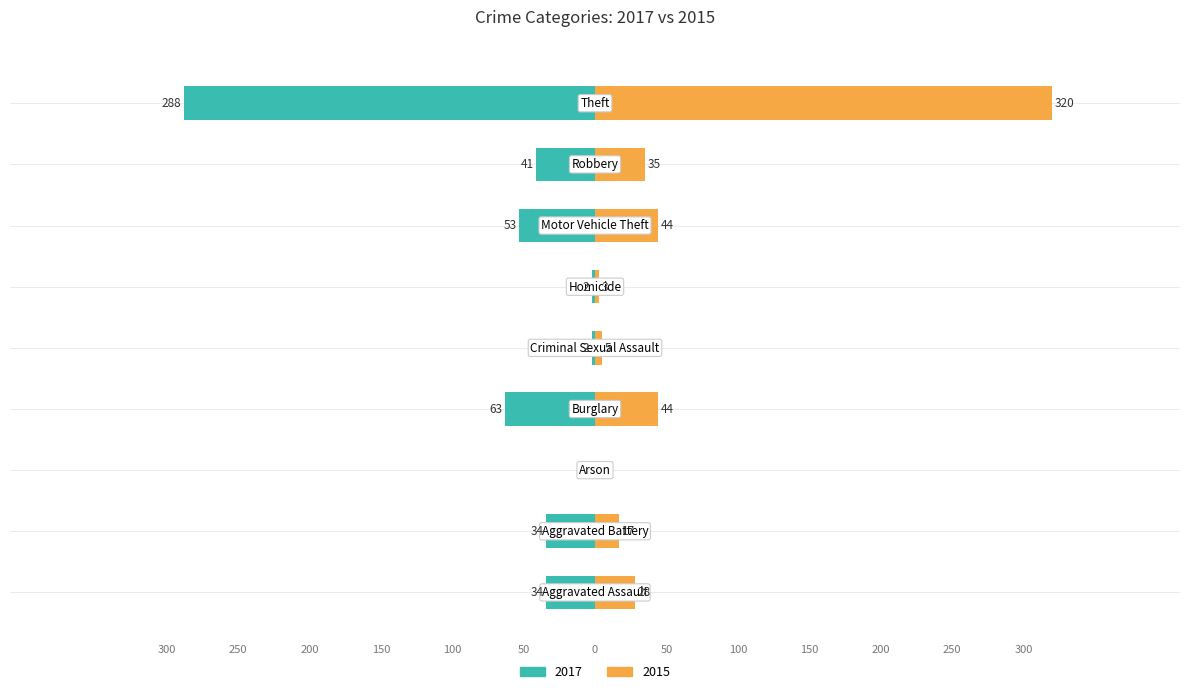

How many values in the 2015 series are below 28?

4